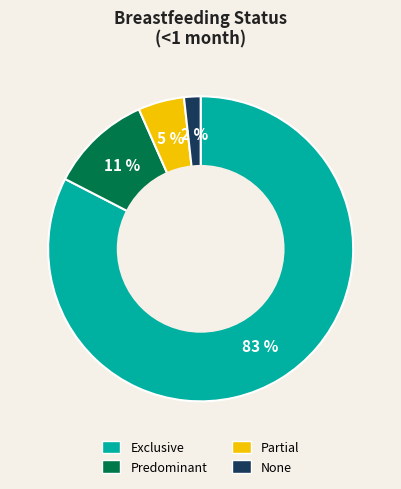

Is it true that Partial is 5% of the pie?

True